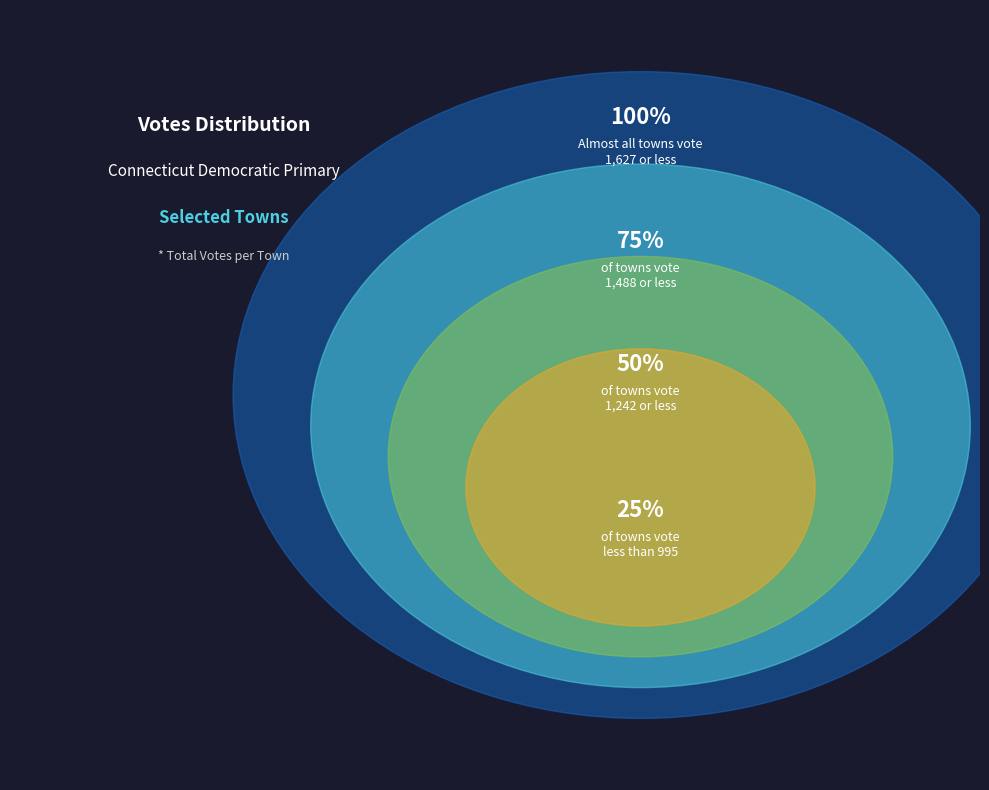

The Chaplin slice represents 1% of the pie. True or false?

False